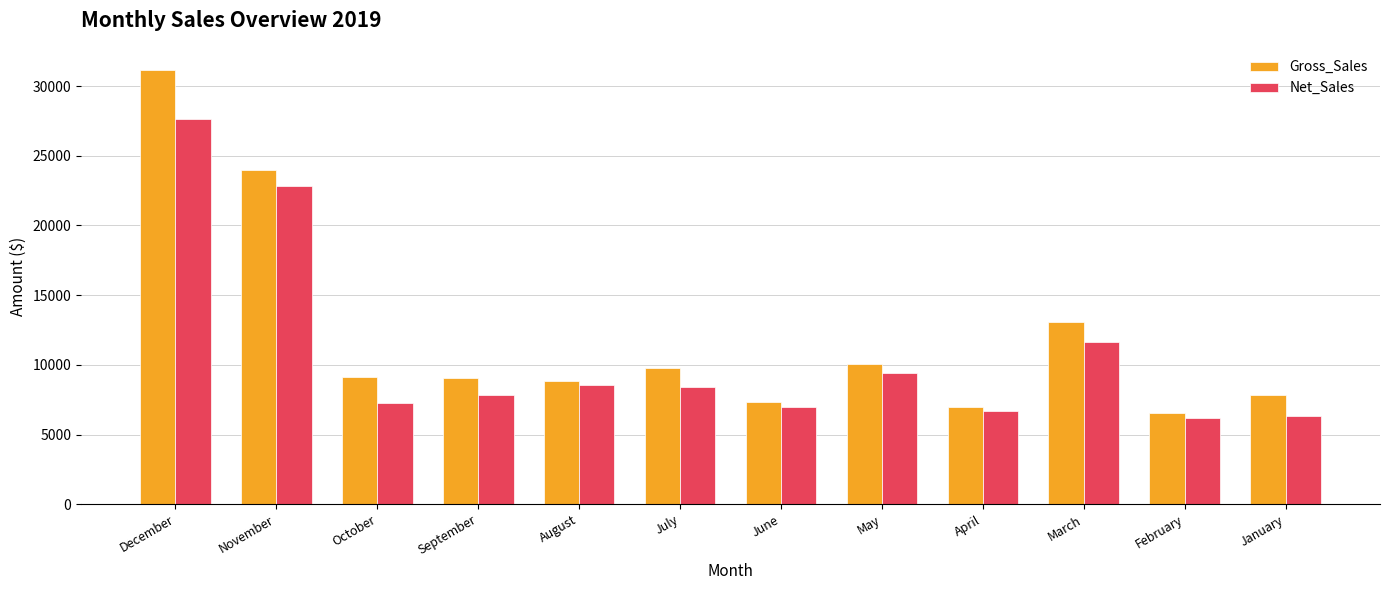

How many values in the Gross_Sales series are below 9132?

6